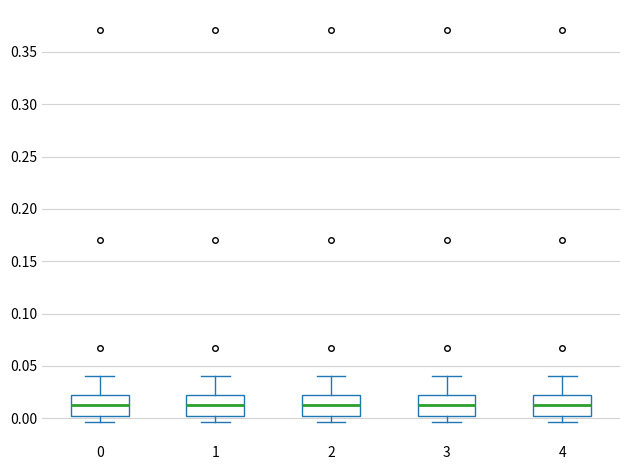

Reading left to right, transcribe this box plot: for each box, give where its median line is, the range the box spans, and where its two whiskers end, as read against the y-axis. The values are not printed on the chart, so give them approximately, as read against the axis.

0: median 0.010, box 0.000 to 0.020, whiskers -0.005 to 0.040
1: median 0.010, box 0.000 to 0.020, whiskers -0.005 to 0.040
2: median 0.010, box 0.000 to 0.020, whiskers -0.005 to 0.040
3: median 0.010, box 0.000 to 0.020, whiskers -0.005 to 0.040
4: median 0.010, box 0.000 to 0.020, whiskers -0.005 to 0.040